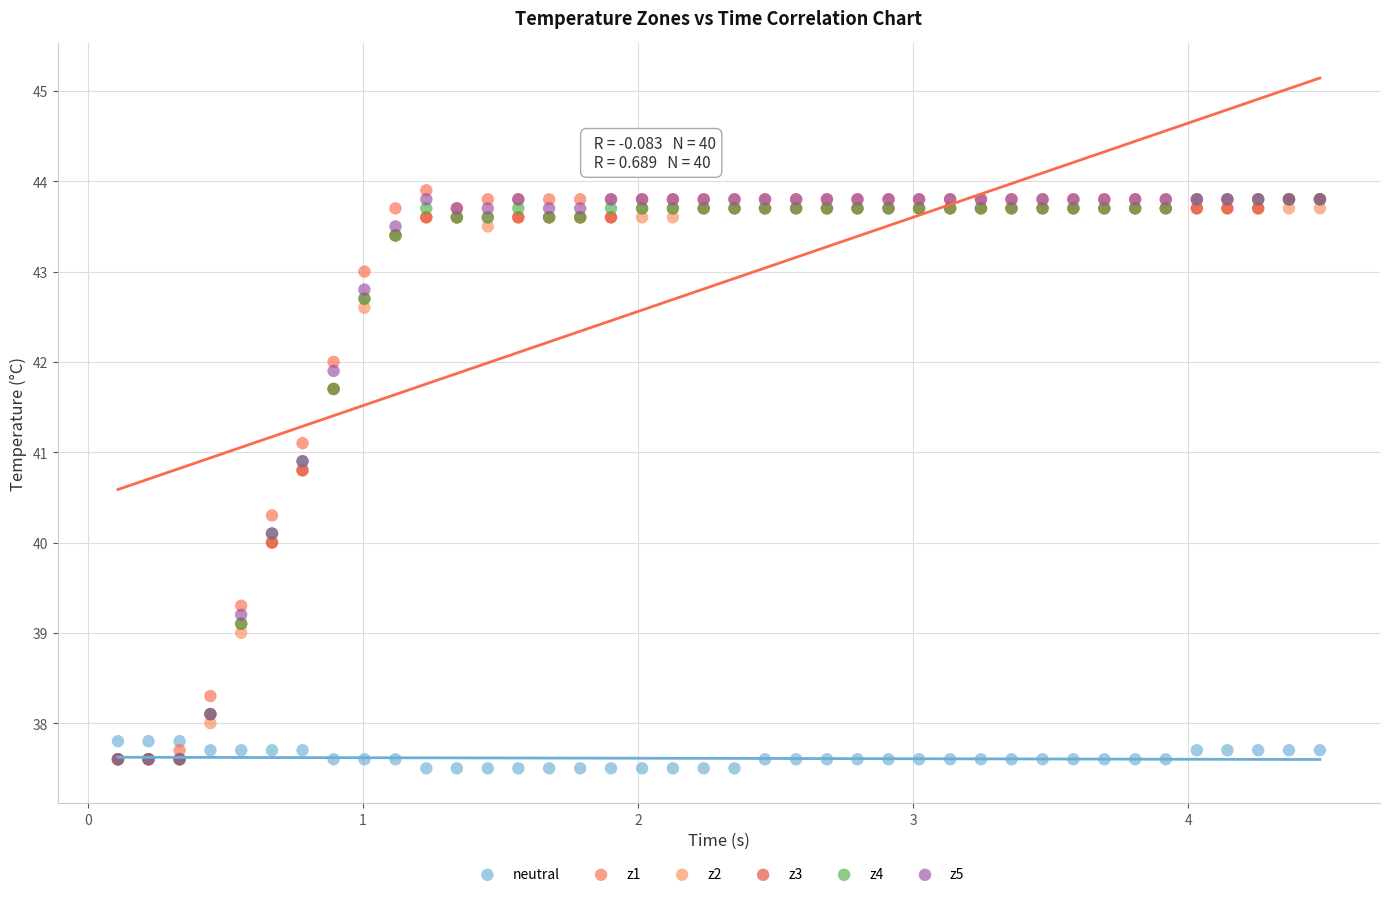

What are all the series names shown in the legend?

neutral, z1, z2, z3, z4, z5